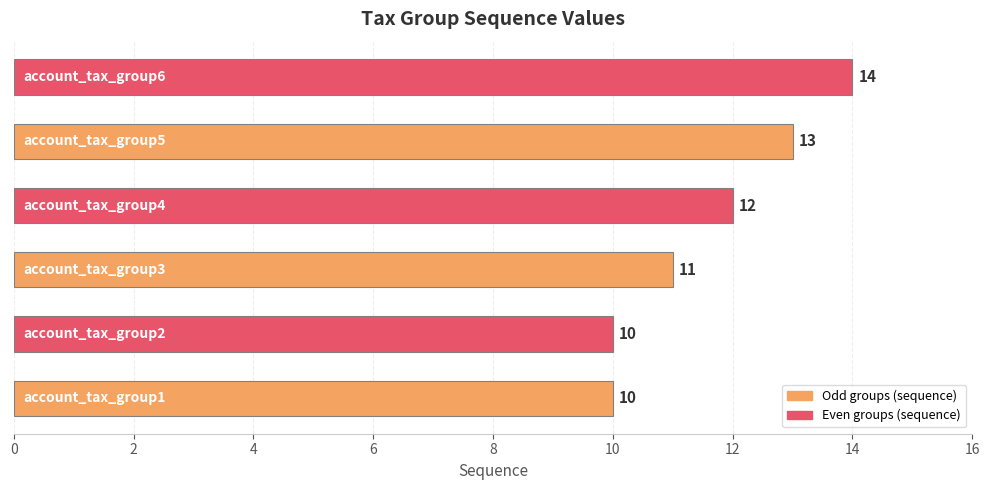

What is the average value?

12